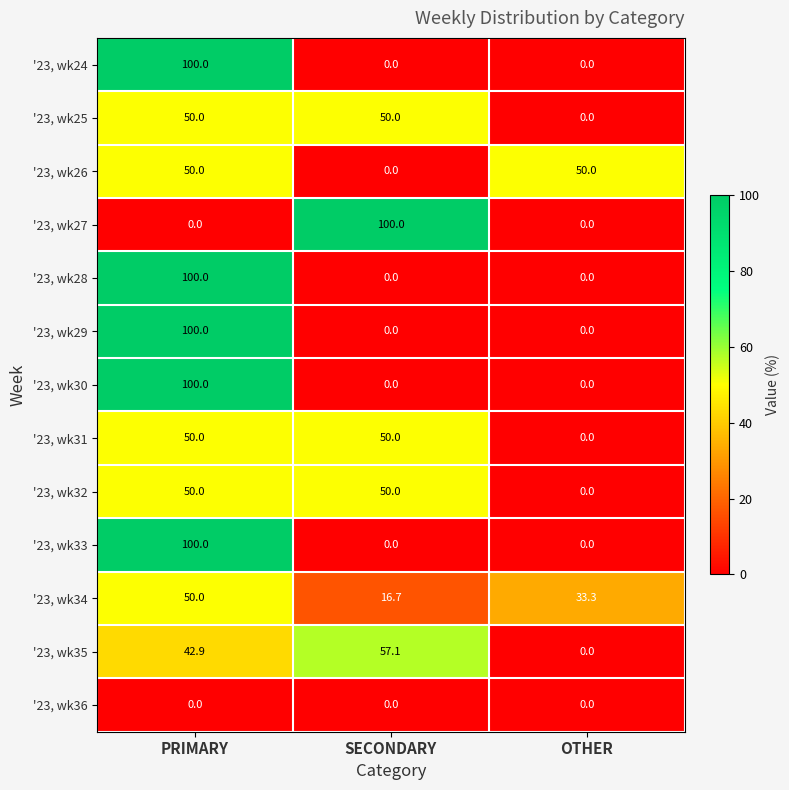

What is the difference between the maximum and minimum values in the '23, wk24 series?

100.0